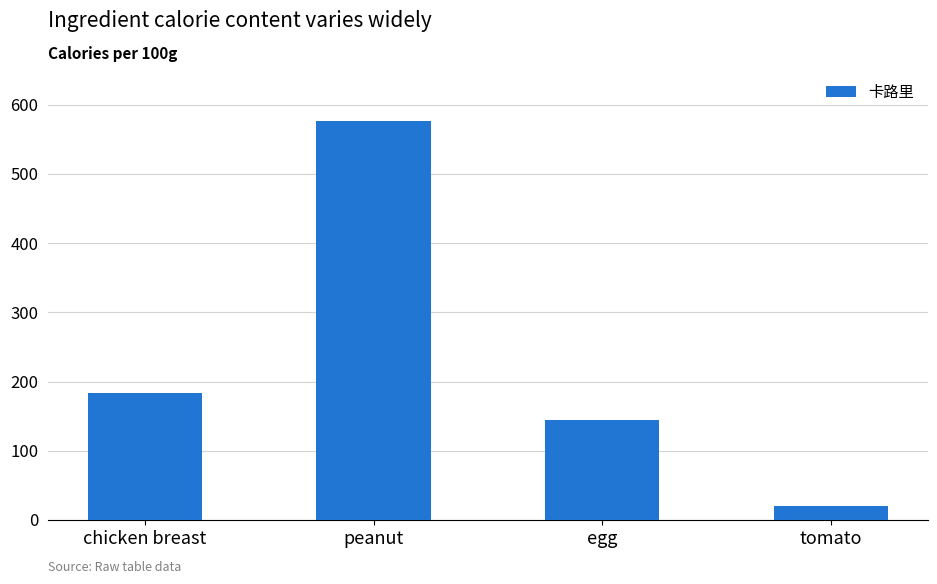

True or false: the data shows 974 at peanut.

False